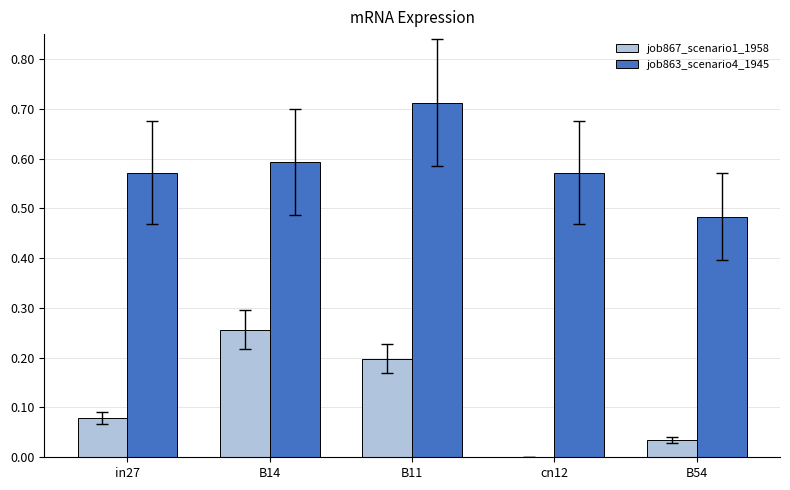

Where is job863_scenario4_1945 nearest to the value 0?

B54